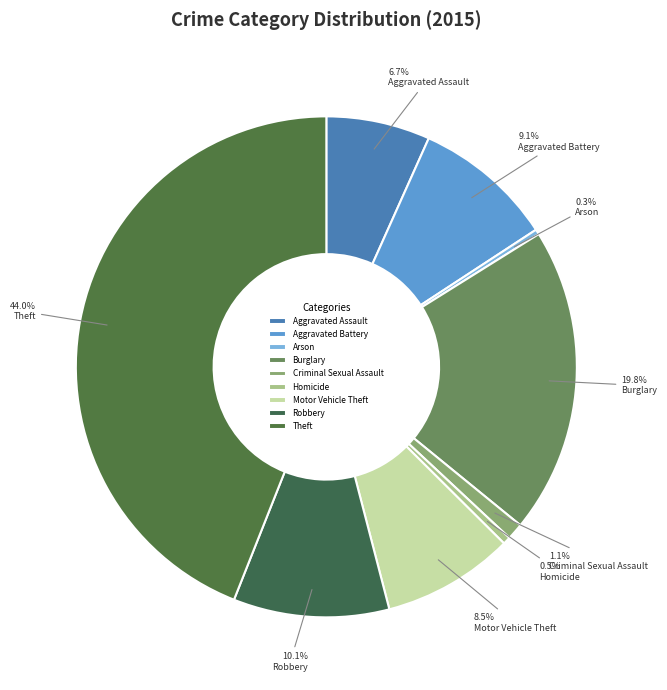

To the nearest percent, what percentage of the pie is Criminal Sexual Assault?

1%